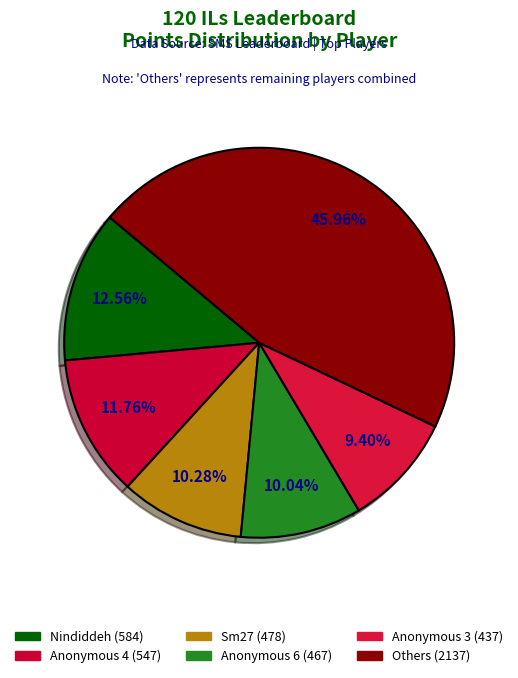

How many slices are in this pie chart?

6